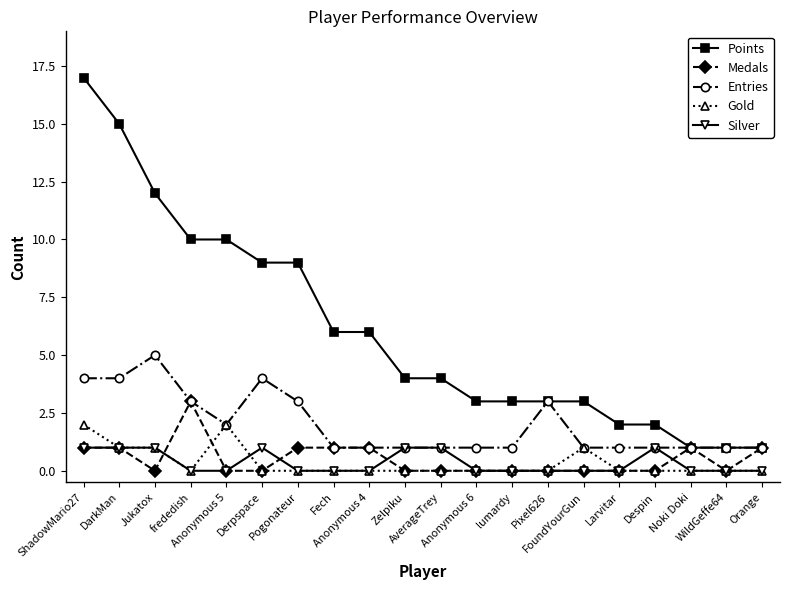

True or false: Medals and Gold cross at least once.

True